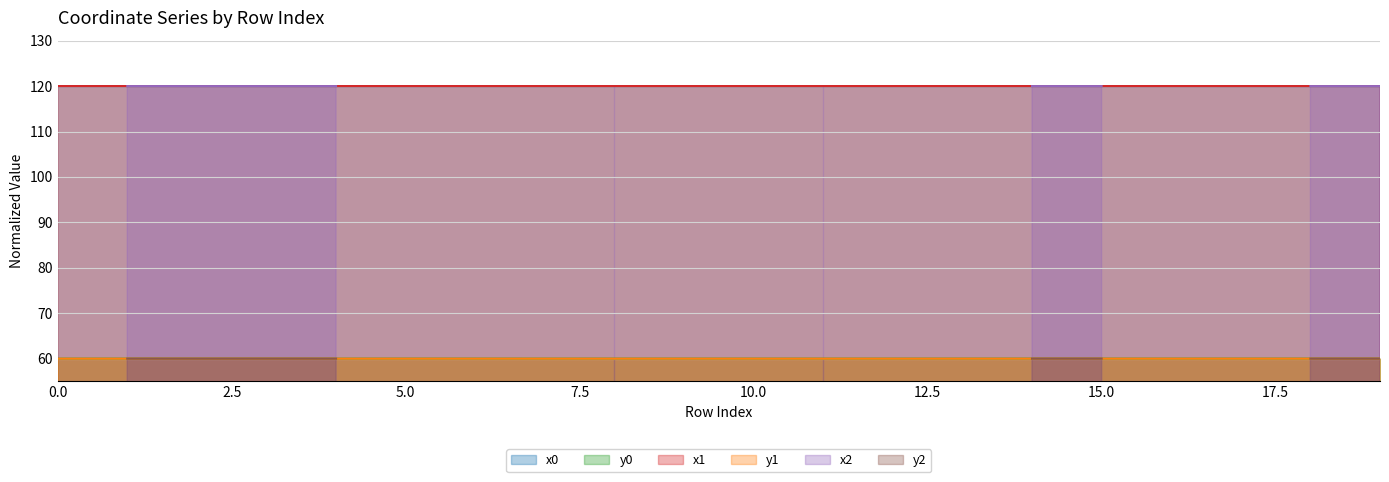

What is the spread (max minus min) of values at 17?

60.0